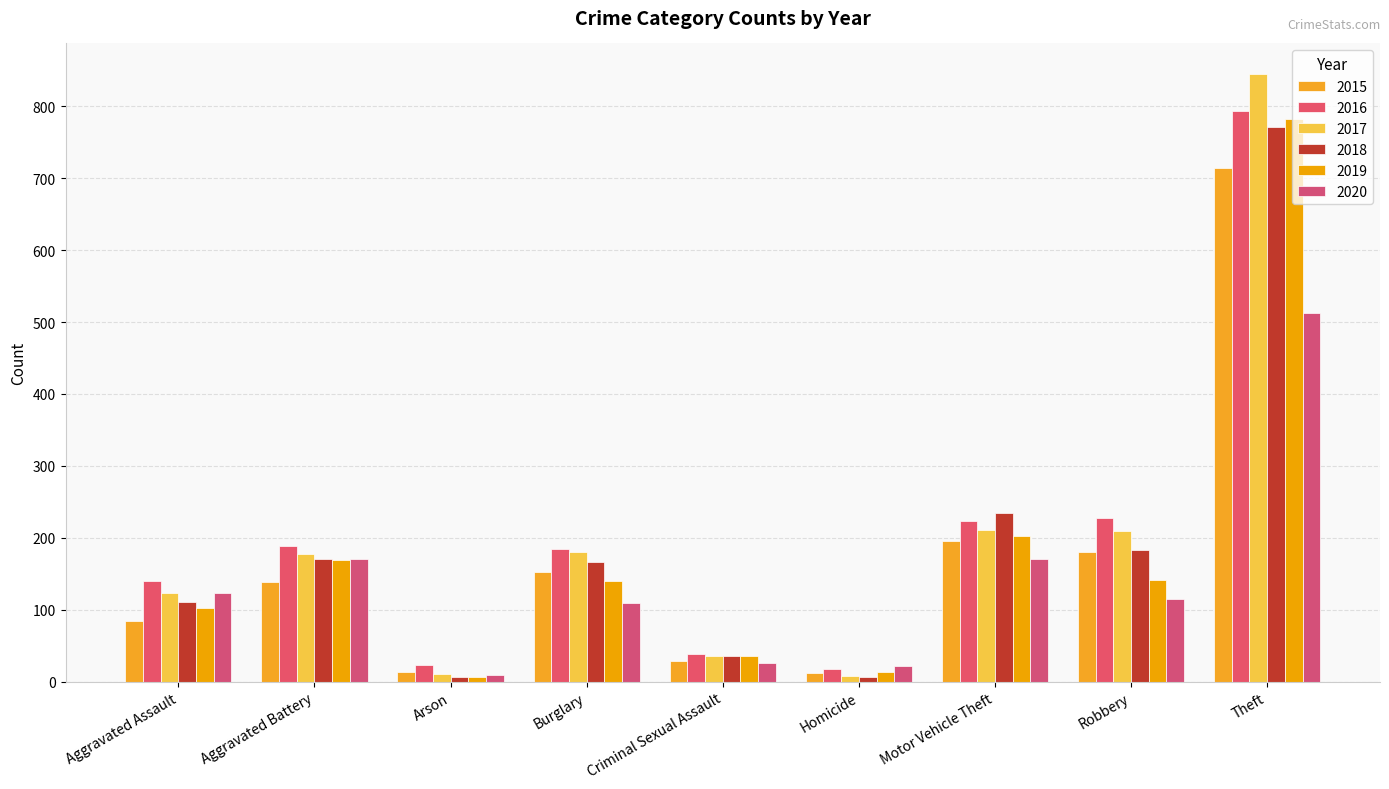

Where is 2017 nearest to the value 426?

Motor Vehicle Theft